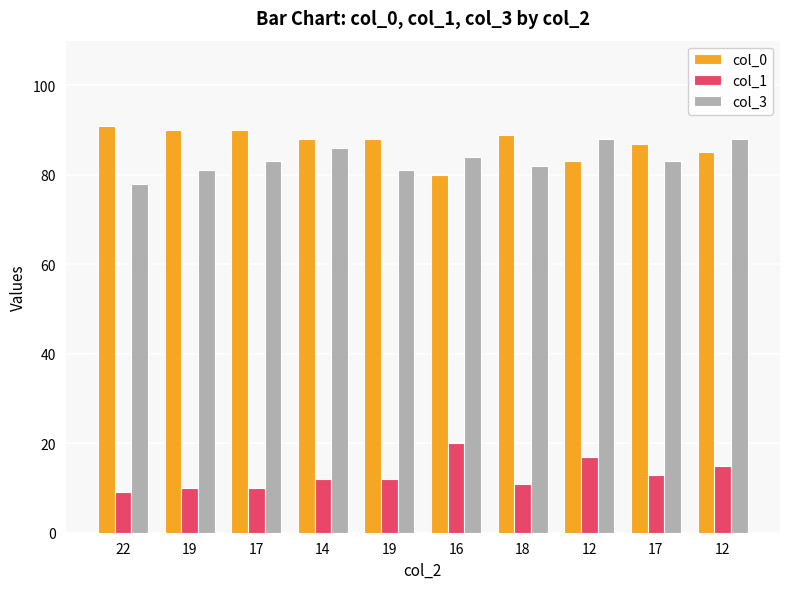

At how many categories does at least one series exceed 28?

10